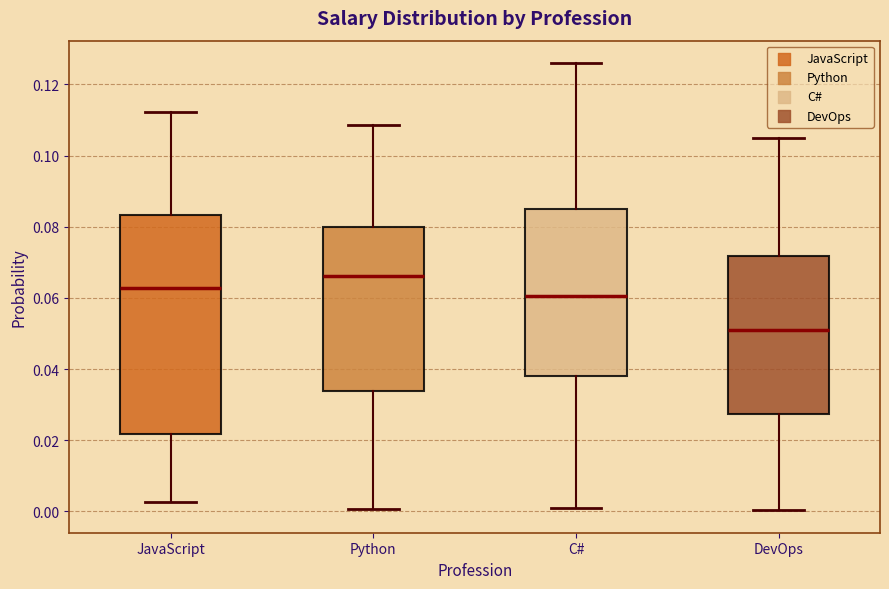

Reading left to right, read every box against the y-axis: the position of its median line, the range the box covers, and the ends of its whiskers. The values are not printed on the chart, so give them approximately, as read against the axis.

JavaScript: median 0.062, box 0.022 to 0.084, whiskers 0.002 to 0.112
Python: median 0.066, box 0.034 to 0.080, whiskers 0.000 to 0.108
C#: median 0.060, box 0.038 to 0.086, whiskers 0.002 to 0.126
DevOps: median 0.052, box 0.028 to 0.072, whiskers 0.000 to 0.104